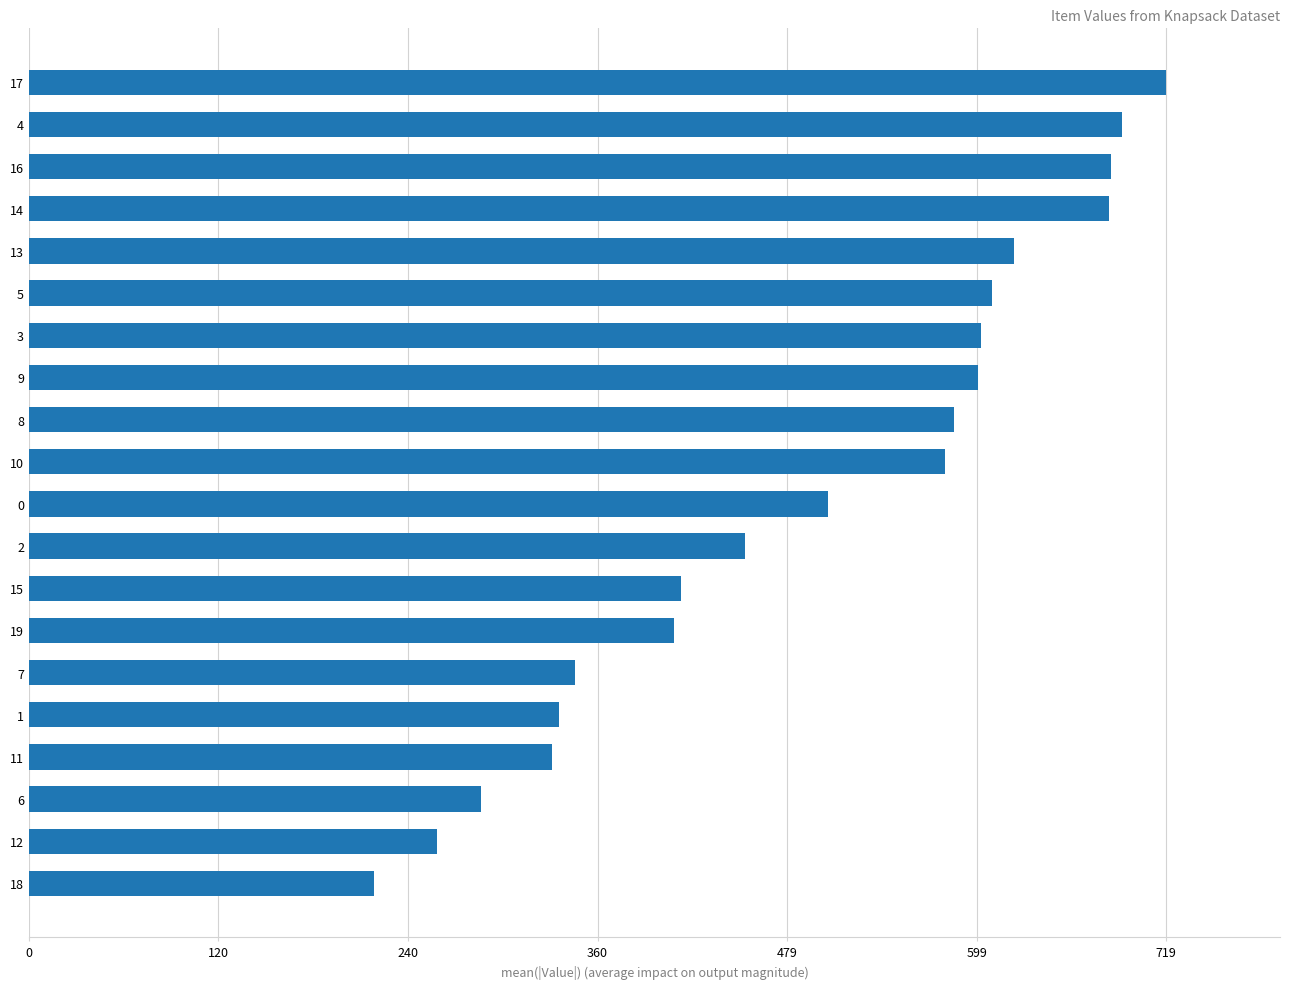

What is the change in value from 12 to 8?

+327